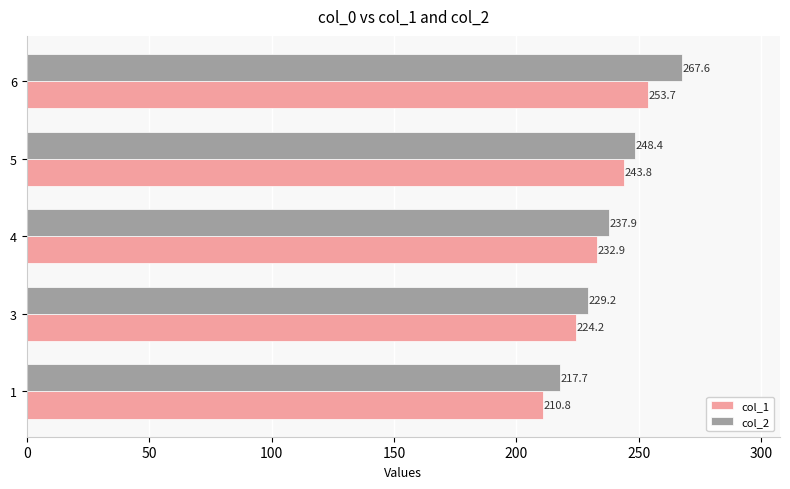

What value does the col_2 series have at 1?

217.7